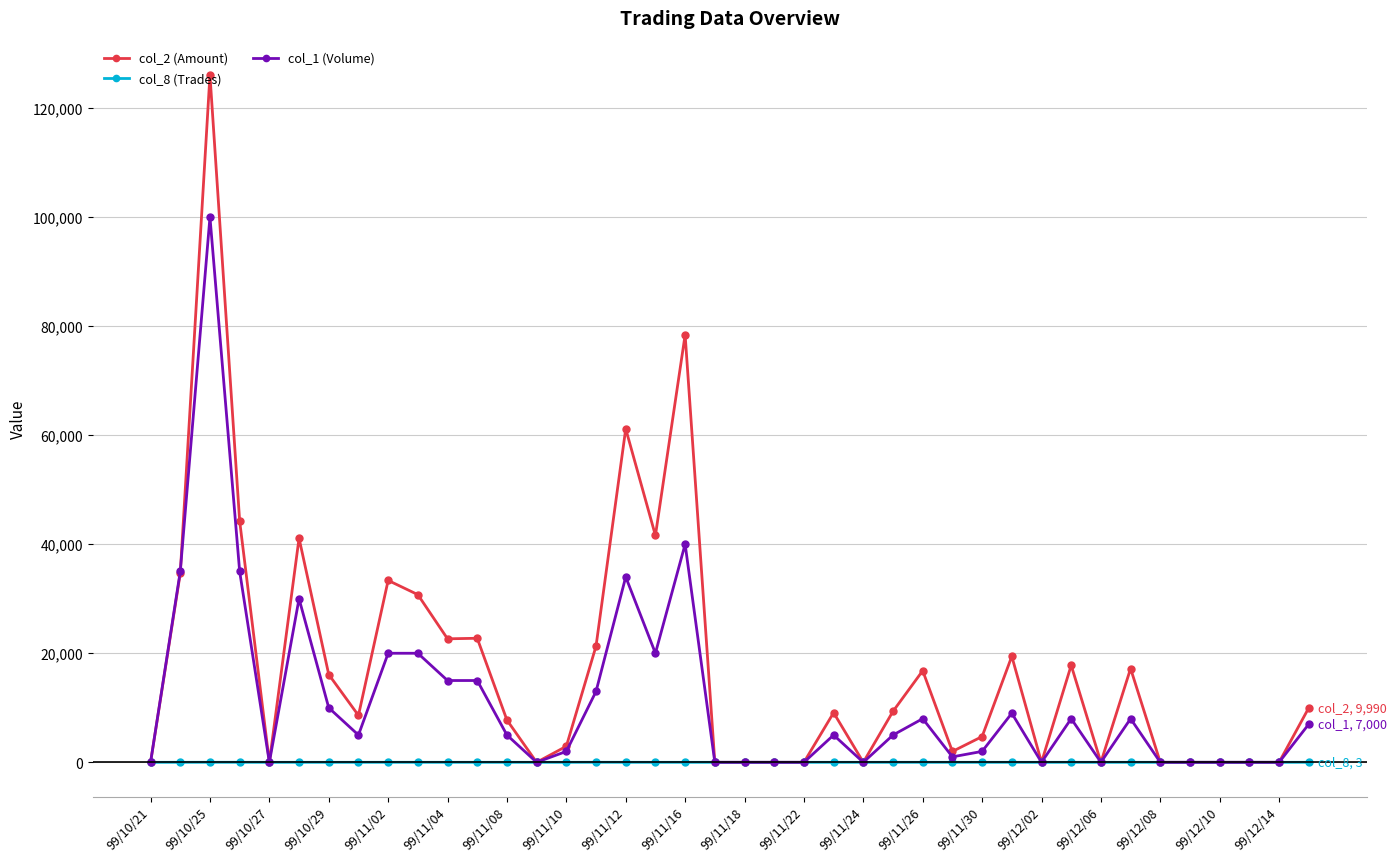

Which series has the widest spread of values?

col_2 (Amount)